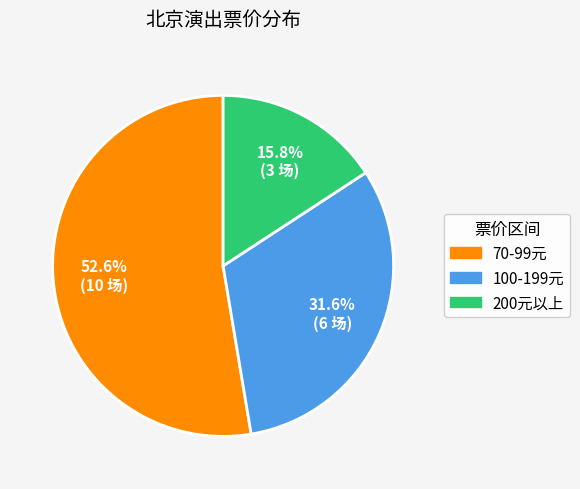

How many segments does this pie chart have?

3